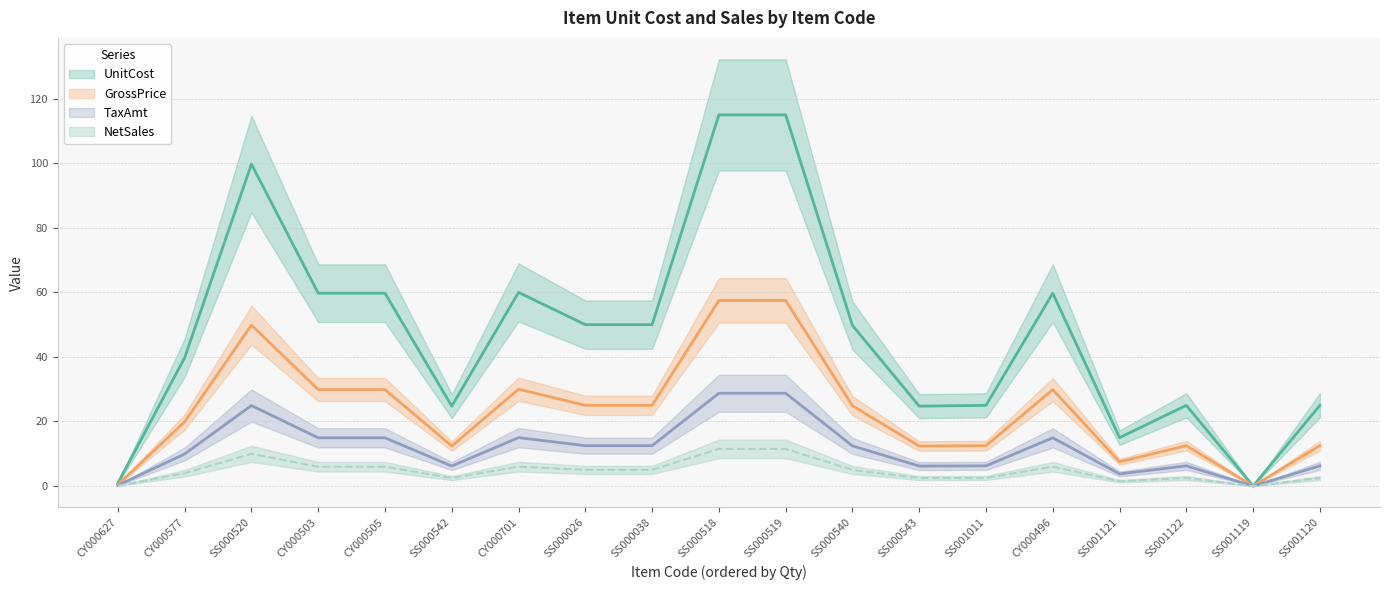

At which label is UnitCost closest to 57?

CY000496